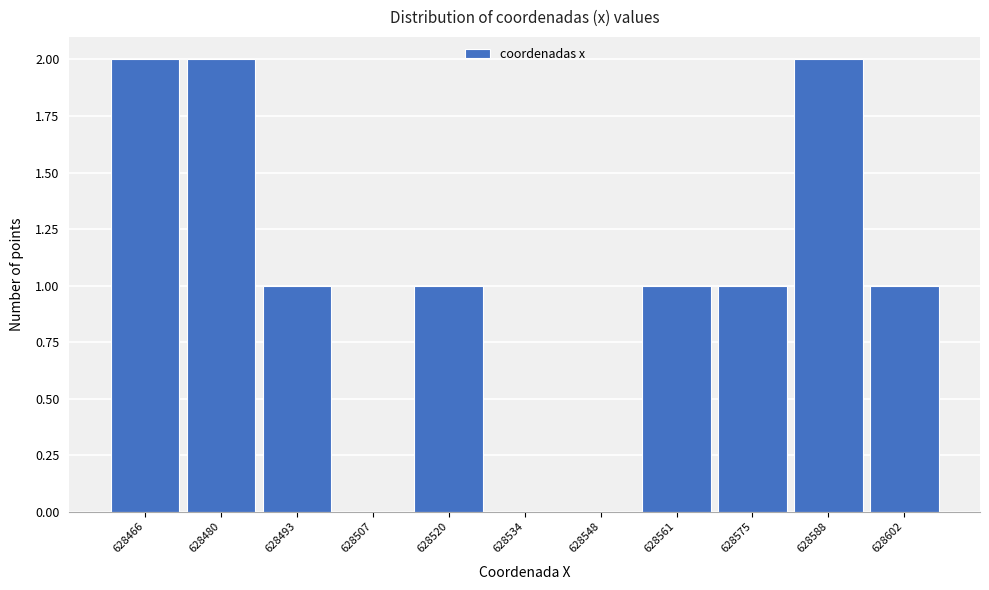

Reading left to right, list every bar in this chart as the range it spans on the x-axis followed by its height. Neither the bar edges nor the heights are printed on the chart, so give them approximately, as read against the axes.

628460 to 628474: 2
628474 to 628488: 2
628488 to 628500: 1
628500 to 628514: 0
628514 to 628528: 1
628528 to 628542: 0
628542 to 628554: 0
628554 to 628568: 1
628568 to 628582: 1
628582 to 628596: 2
628596 to 628610: 1